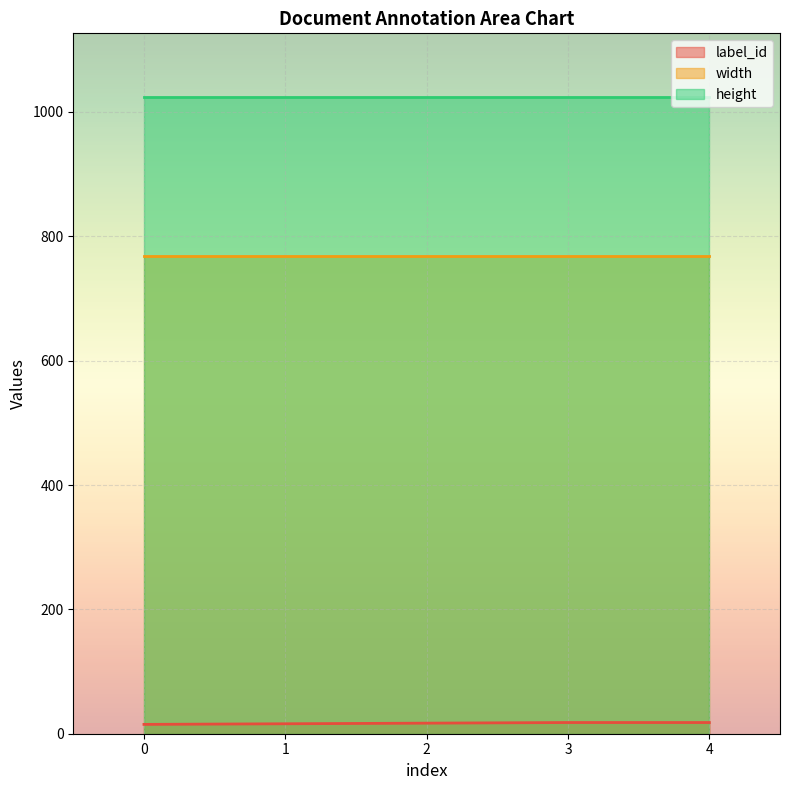

What is the value of the width point at the 2nd from the left?

768